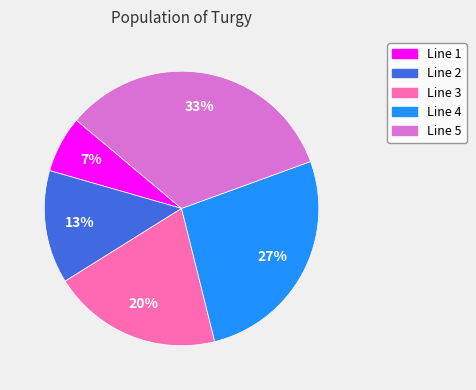

Is it true that Line 3 is 20% of the pie?

True